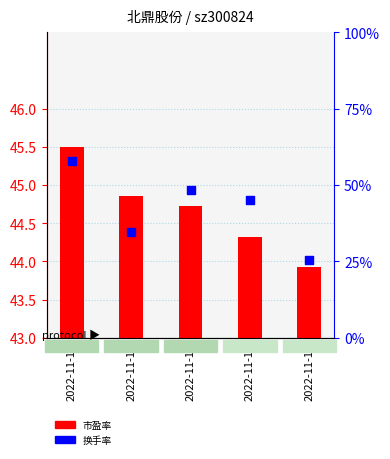

Which series has the largest total across all categories?

市盈率